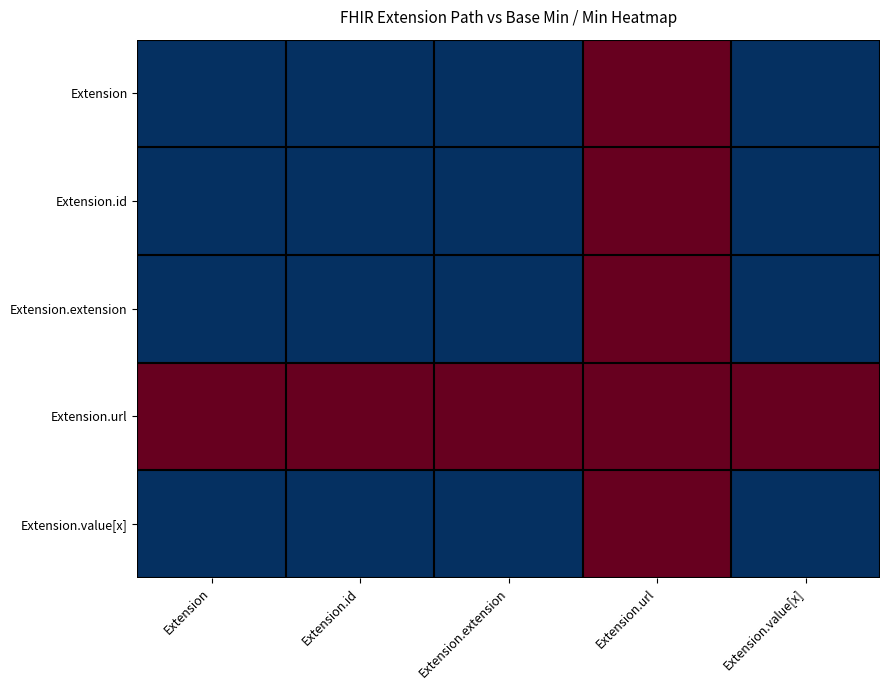

At Extension.id, list the series in order from smallest to largest.

Extension, Extension.id, Extension.extension, Extension.value[x], Extension.url